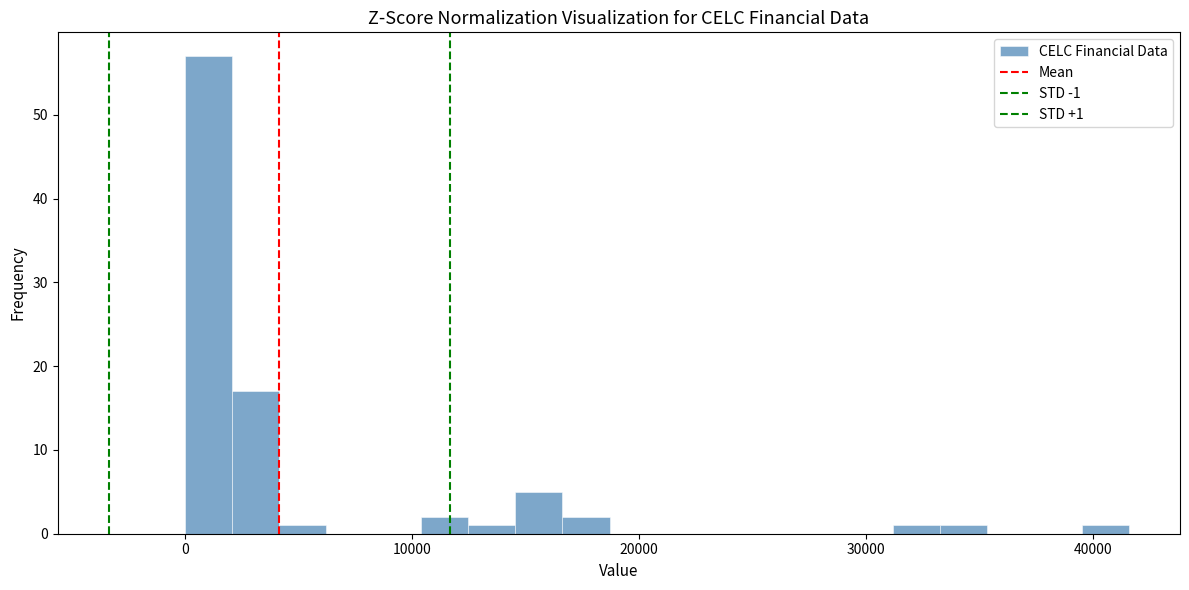

Around what value on the x-axis is the tallest bar? Give the approximate position of its centre, as read against the axis.

1000